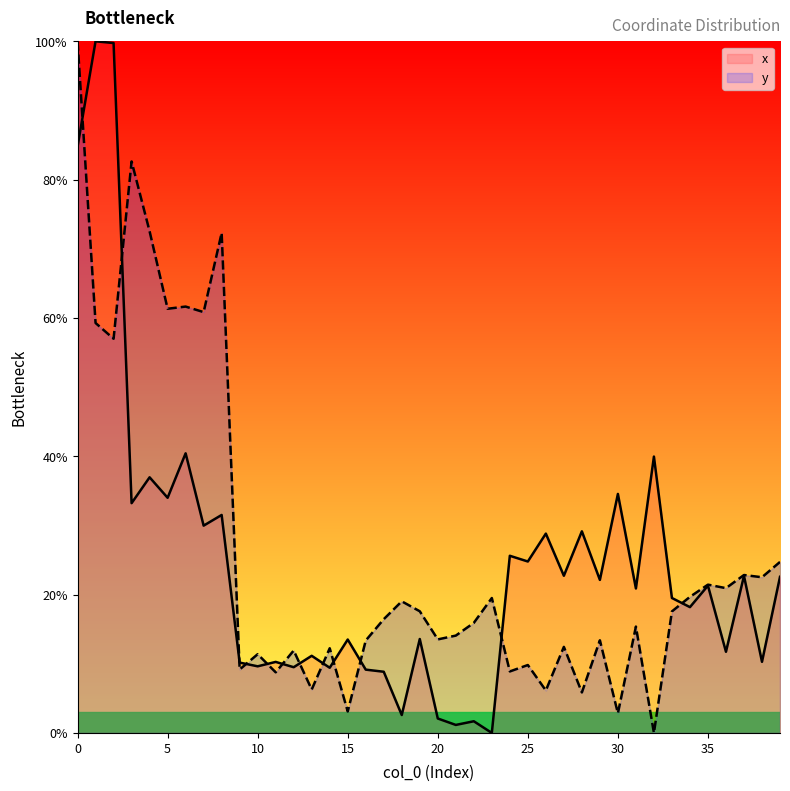

Reading left to right, extract all data points from this chart.

x: 0=84.8	1=100.0	2=99.8	3=33.2	4=37.0	5=34.0	6=40.4	7=30.0	8=31.5	9=10.2	10=9.6	11=10.3	12=9.5	13=11.2	14=9.4	15=13.5	16=9.2	17=8.8	18=2.6	19=13.6	20=2.1	21=1.2	22=1.7	23=0.0	24=25.6	25=24.8	26=28.8	27=22.7	28=29.2	29=22.1	30=34.6	31=20.9	32=40.0	33=19.5	34=18.2	35=21.3	36=11.7	37=22.7	38=10.3	39=22.6
y: 0=100.0	1=59.3	2=57.0	3=82.6	4=72.5	5=61.3	6=61.6	7=60.8	8=72.3	9=9.2	10=11.4	11=8.8	12=11.9	13=6.3	14=12.2	15=3.1	16=13.4	17=16.4	18=19.0	19=17.6	20=13.5	21=14.1	22=15.9	23=19.5	24=8.9	25=9.8	26=6.1	27=12.4	28=5.9	29=13.4	30=2.8	31=15.4	32=0.0	33=17.6	34=19.7	35=21.4	36=20.9	37=22.8	38=22.5	39=24.7